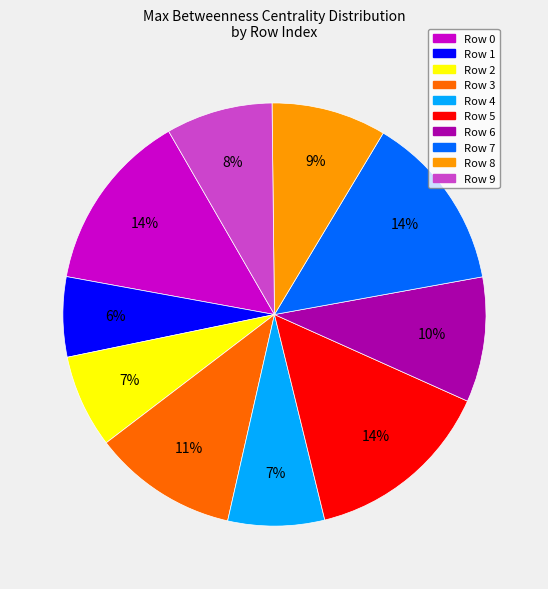

To the nearest percent, what portion does Row 7 represent?

14%